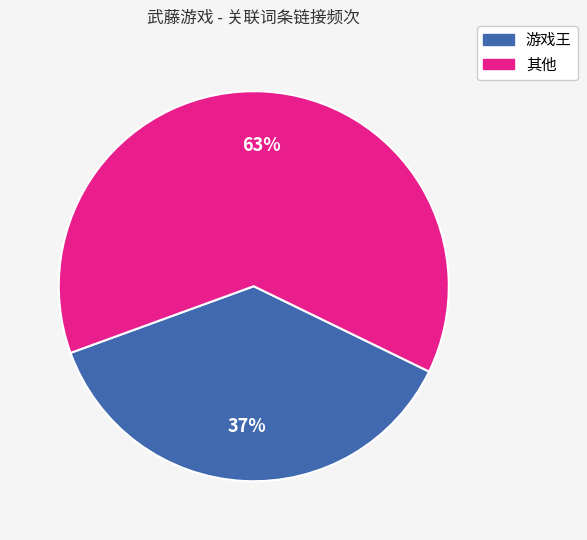

To the nearest percent, what is the average slice percentage?

50%